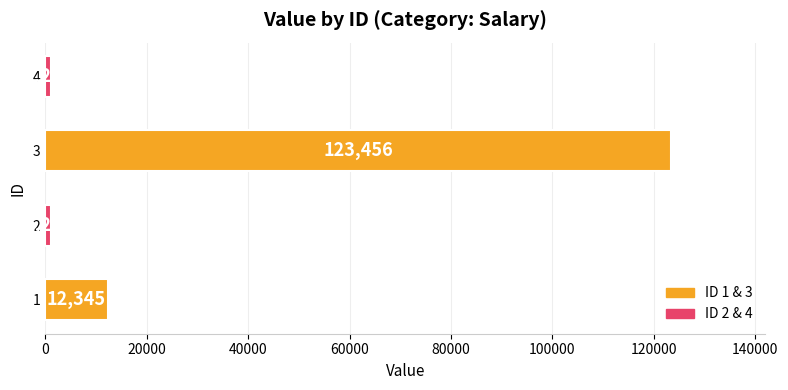

The chart shows a value of 1235 at 4. True or false?

True